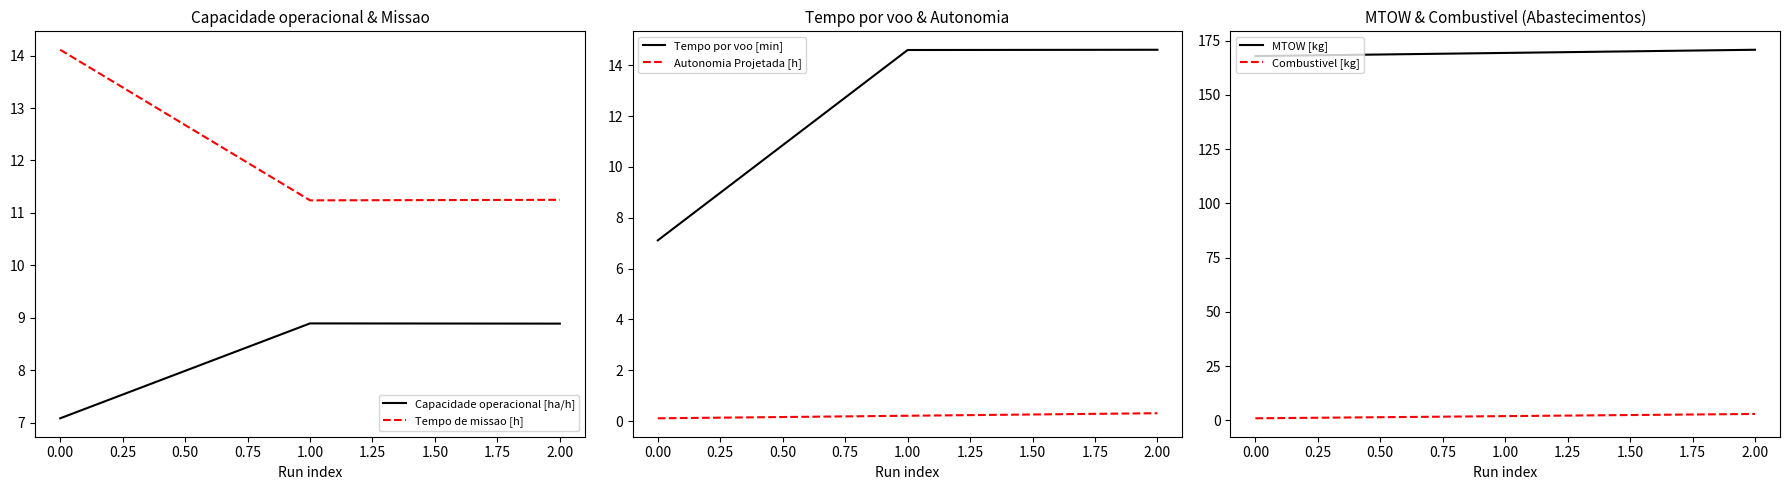

What are all the series names shown in the legend?

Capacidade operacional [ha/h], Tempo de missao [h], Tempo por voo [min], Autonomia Projetada [h], MTOW [kg], Combustivel [kg]